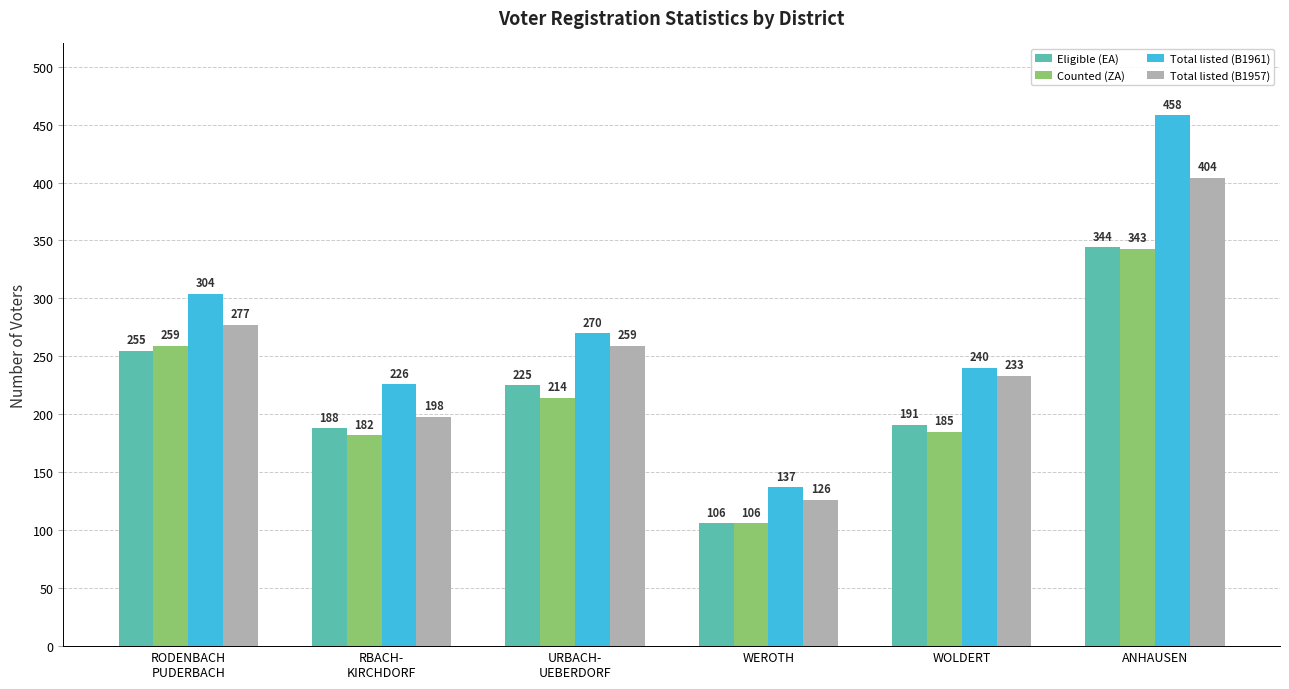

What position from the right is ANHAUSEN?

1